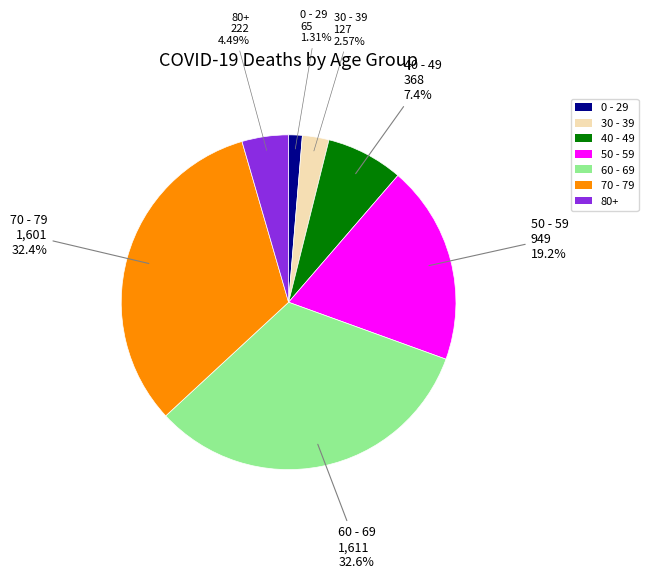

How many segments does this pie chart have?

7